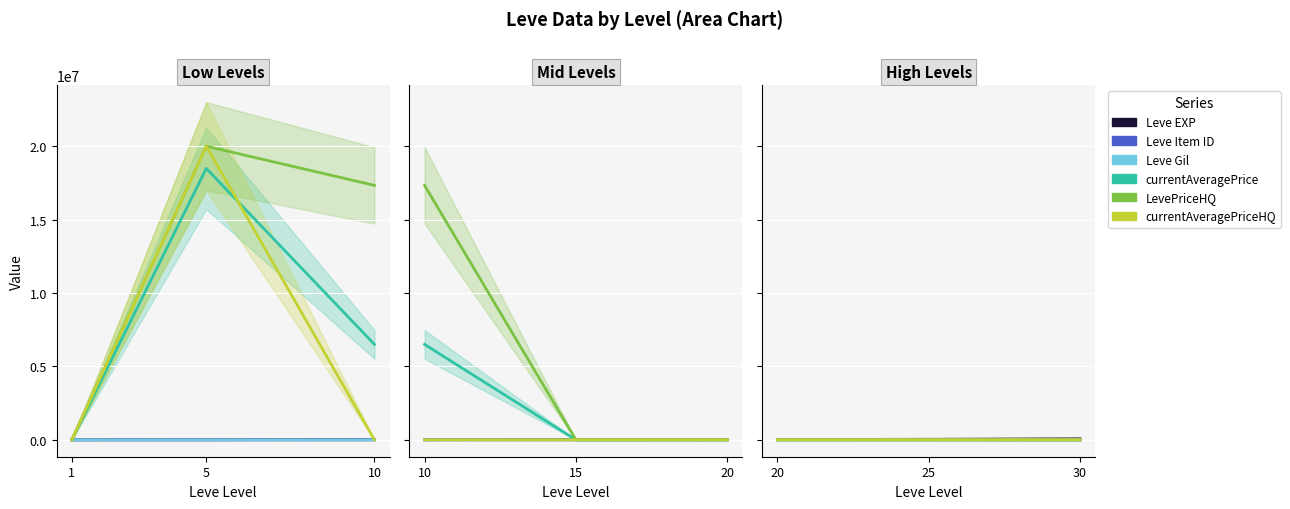

At which category does the chart reach its minimum across all series?

10